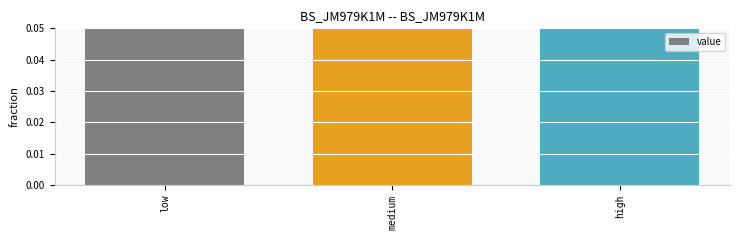

Count the values in the range 0 to 1.

3